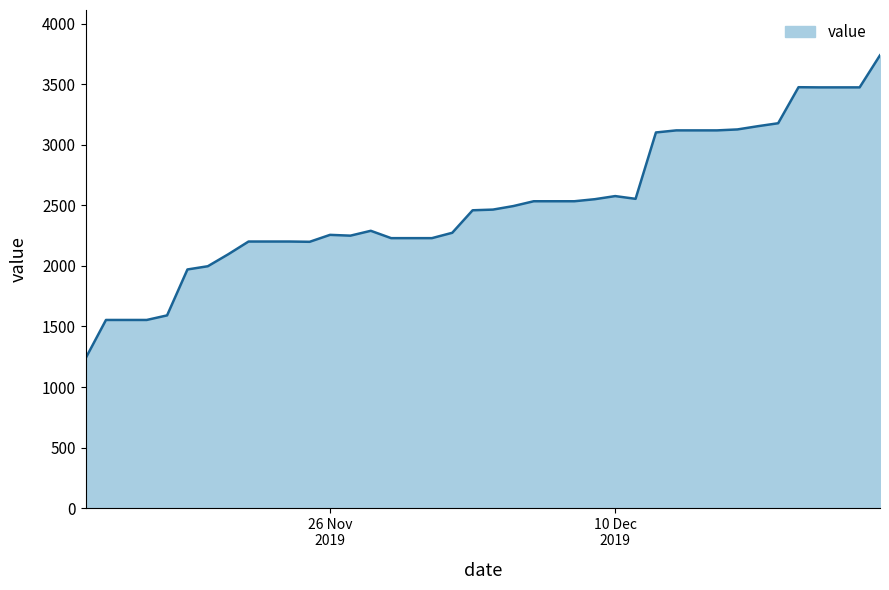

What is the maximum value shown in the chart?

3738.5